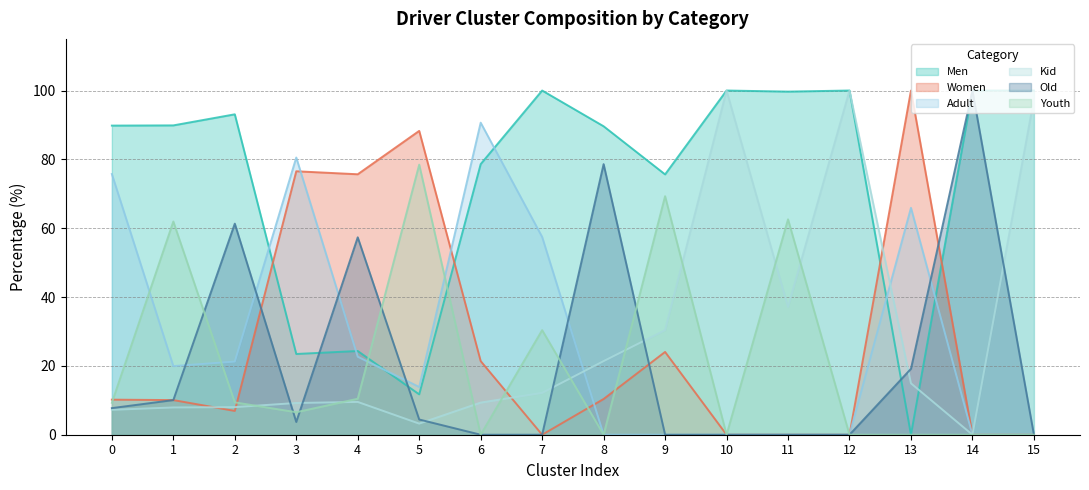

What is the difference between the Kid values at 15 and 2?

89.5